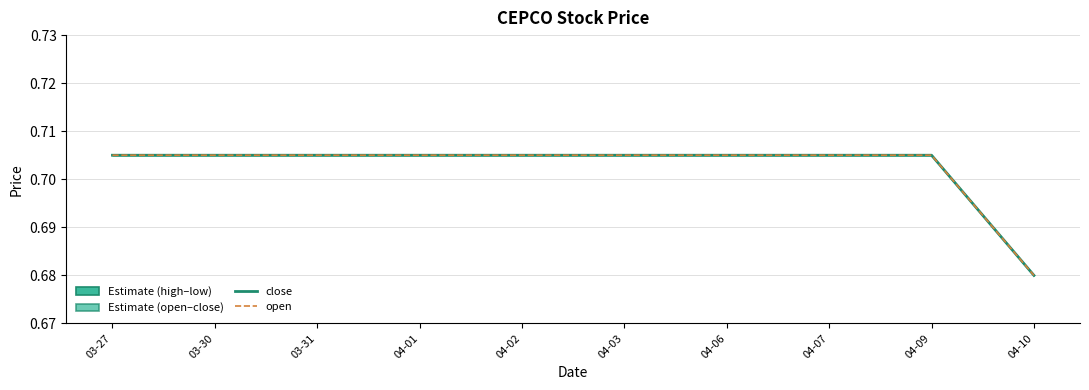

True or false: close has more than 2 interior local peaks.

False